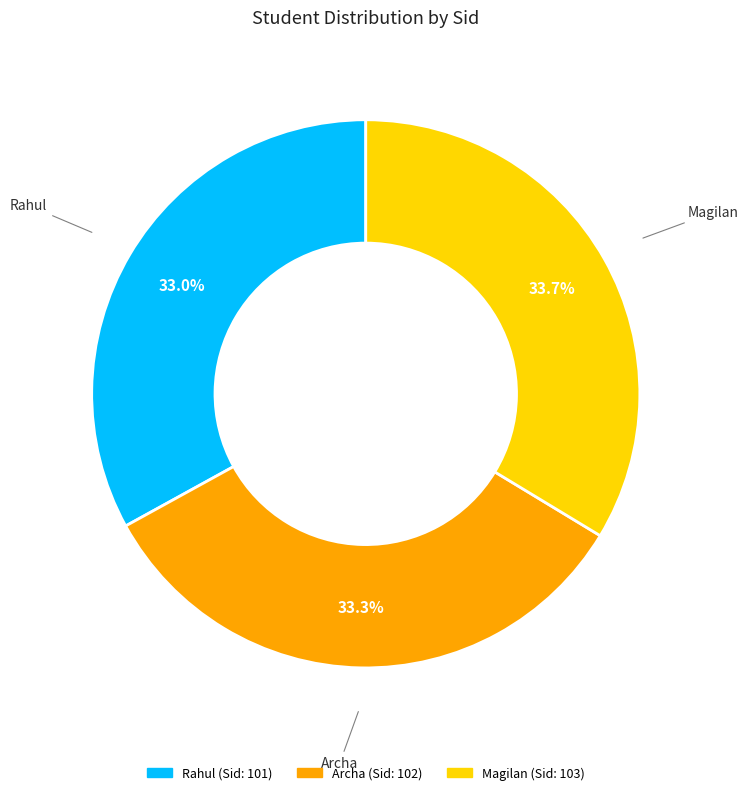

Is Archa the majority of the pie?

No